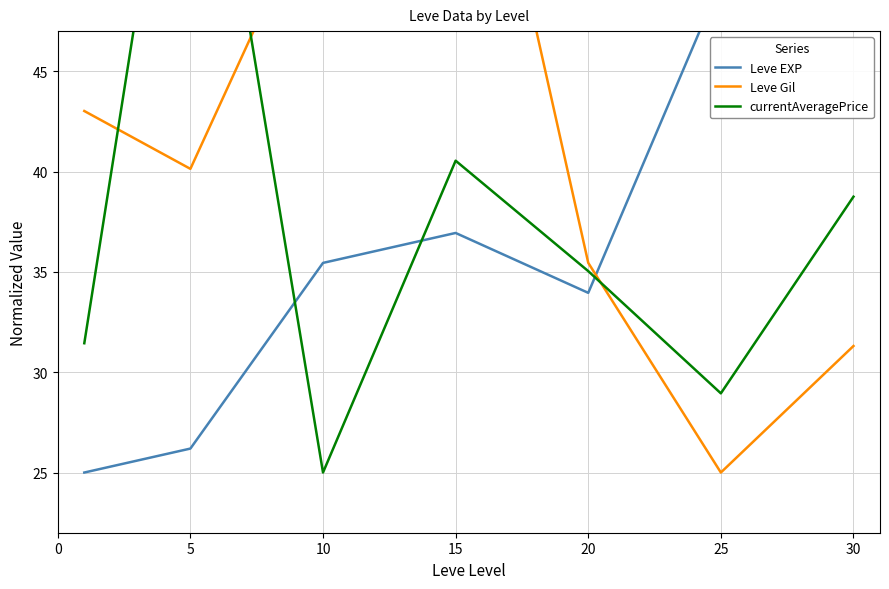

Count the number of data series in this chart.

3